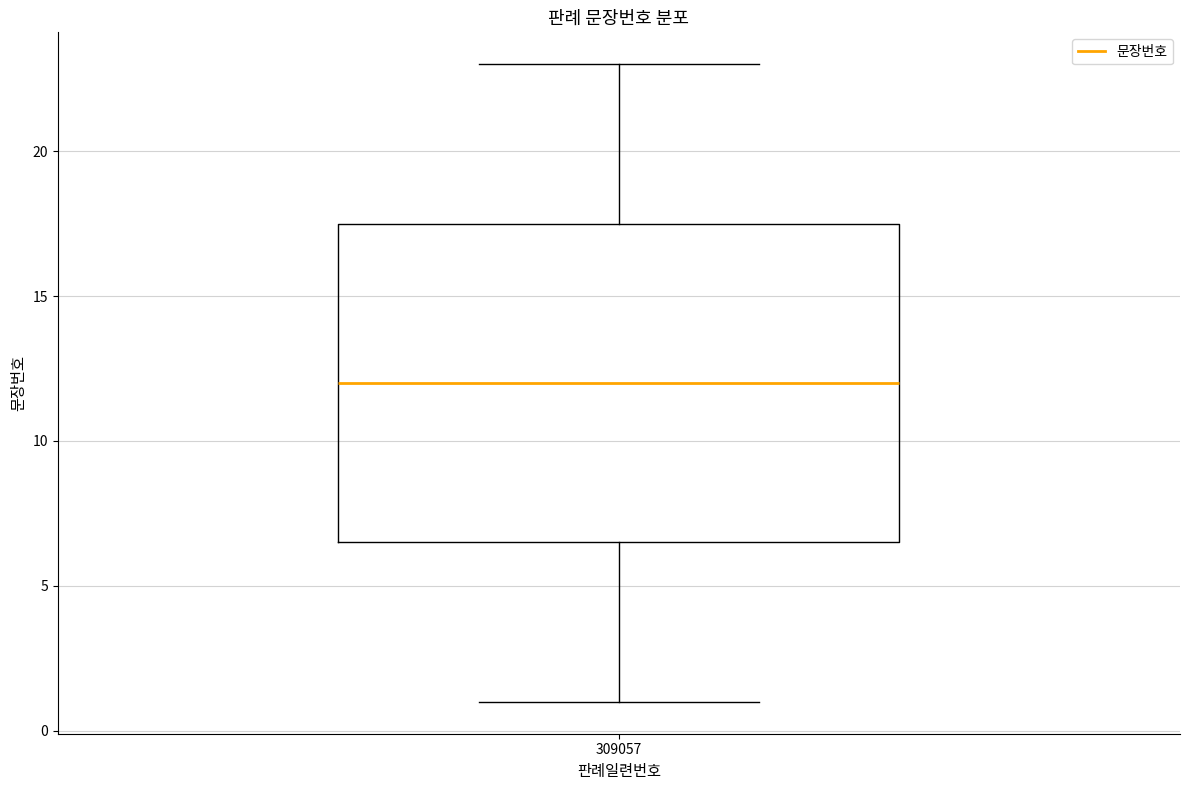

Where does the lower whisker of the box at x = 309057 end on the y-axis? The values are not printed on the chart, so give them approximately, as read against the axis.

1.0